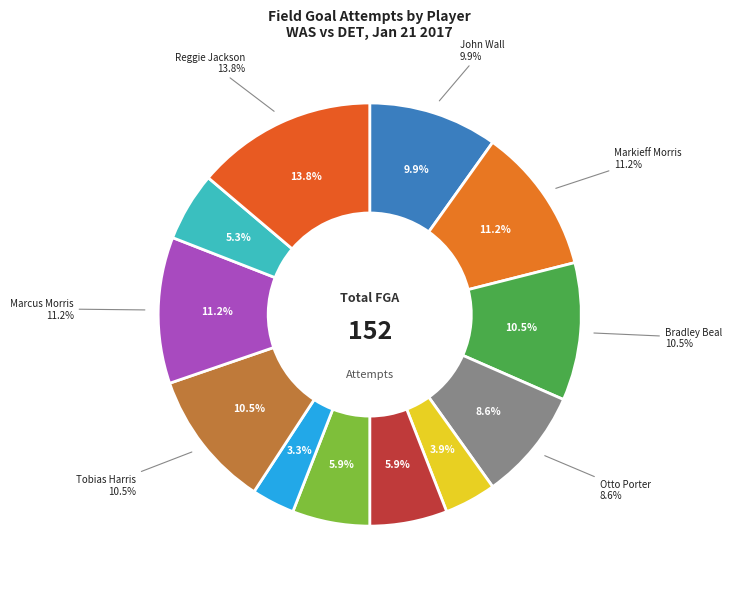

To the nearest percent, what is the difference between the largest and smallest slice percentages?

11%